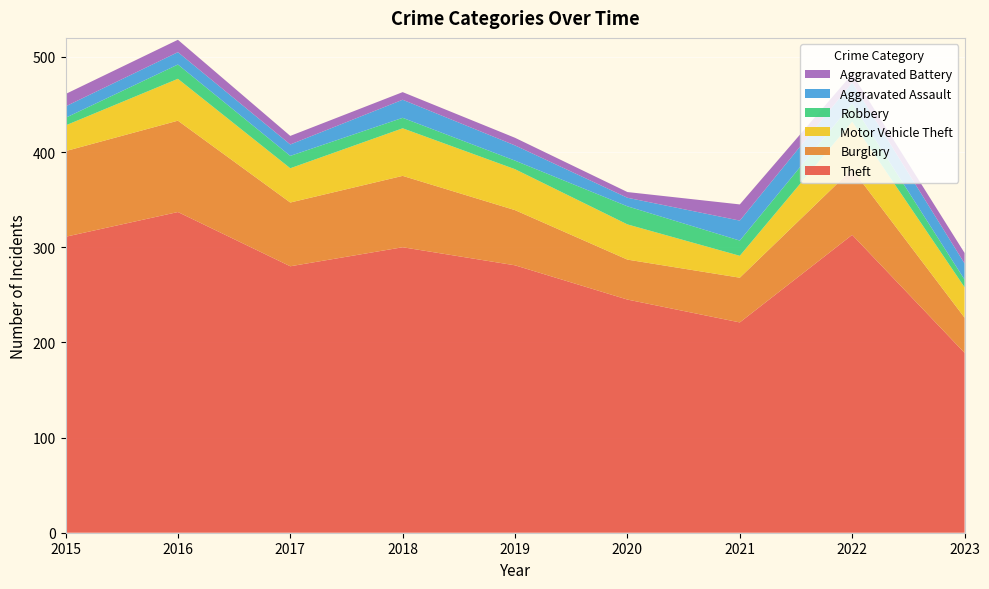

Reading left to right, extract all data points from this chart.

Theft: 311	337	280	300	281	245	221	313	189
Burglary: 90	96	67	75	58	42	47	69	37
Motor Vehicle Theft: 27	44	36	50	43	37	23	50	32
Robbery: 8	15	13	11	9	19	16	19	8
Aggravated Assault: 12	13	12	19	16	9	21	22	17
Aggravated Battery: 13	13	9	8	8	6	17	9	11